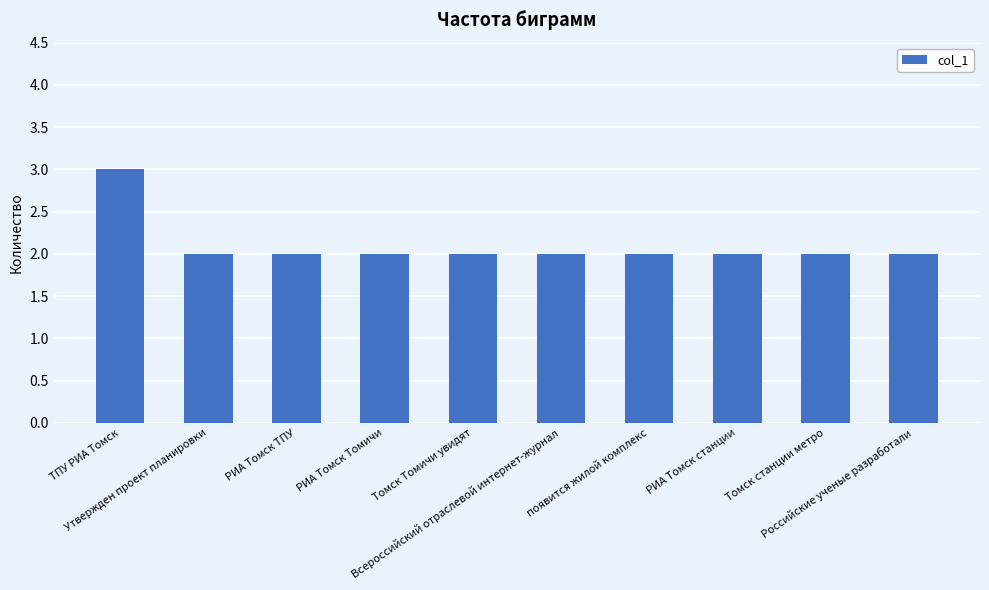

How many categories are shown in the chart?

10